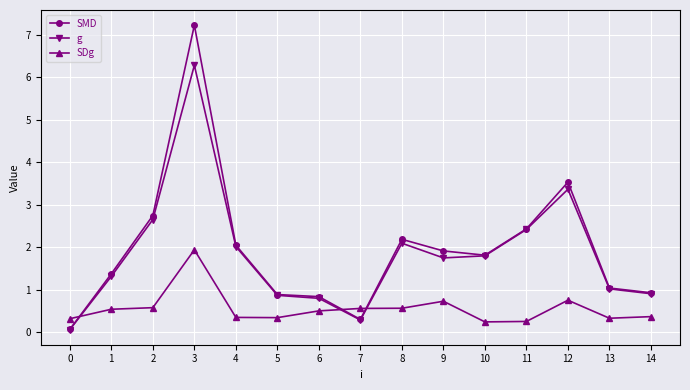

What is the total value across all series at 2?

6.0